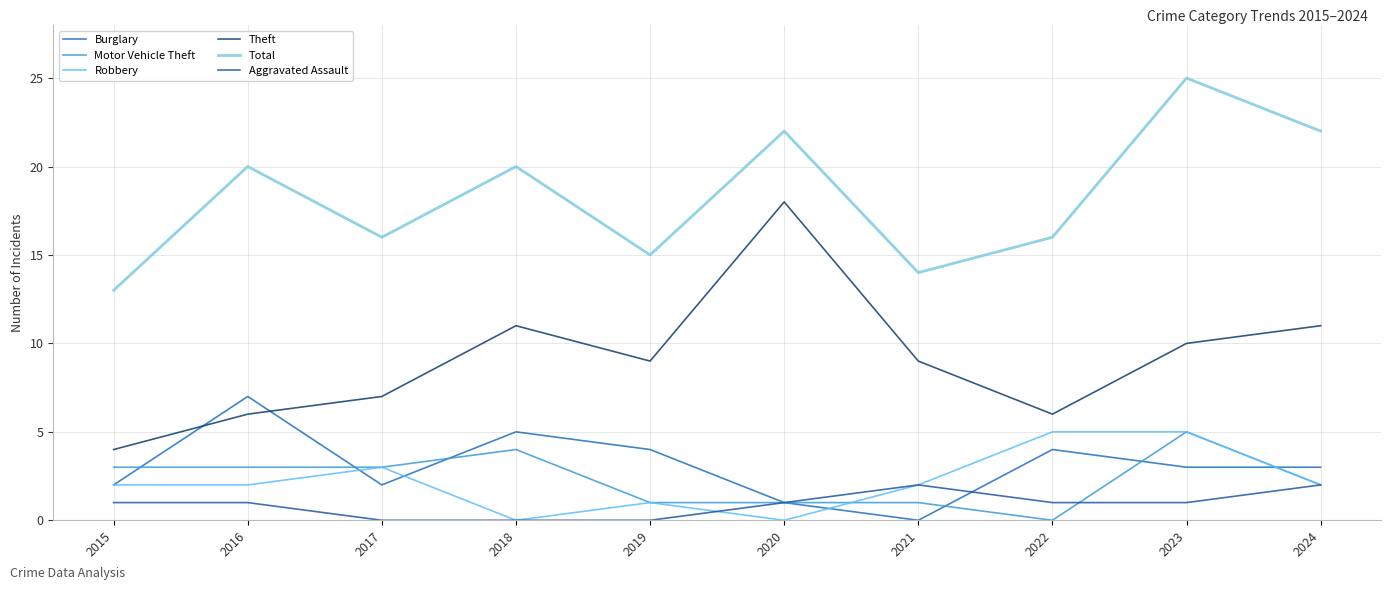

True or false: Theft has more than 1 interior local peaks.

True